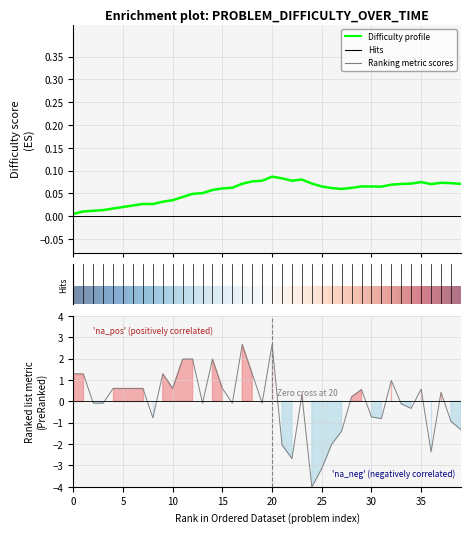

What is the minimum value shown in the chart?

-4.0